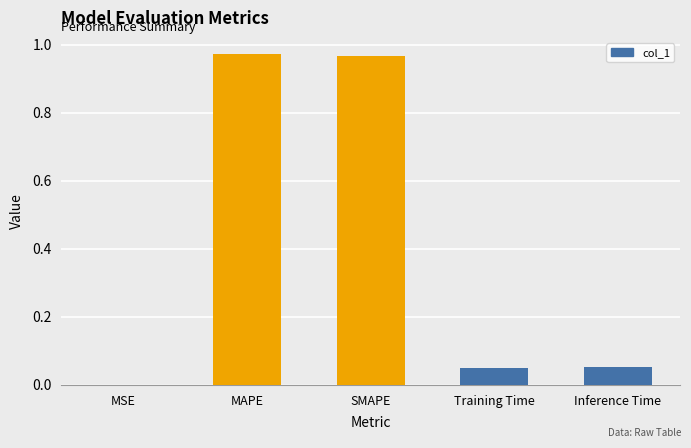

True or false: the data shows 0.0 at Training Time.

True